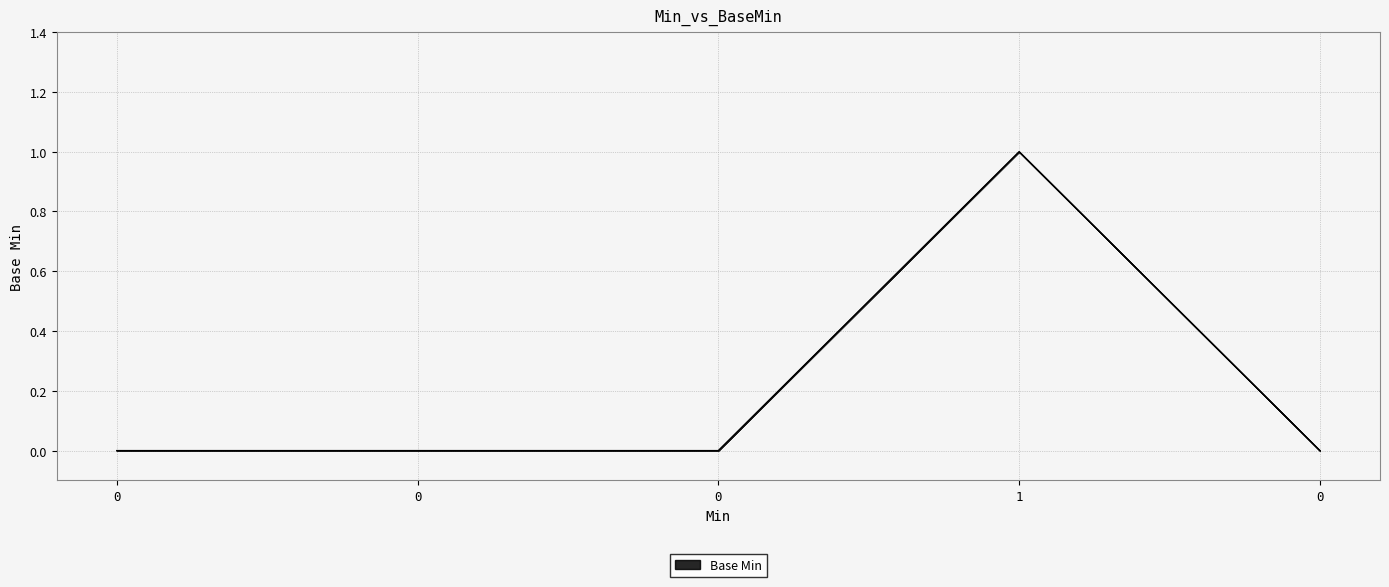

True or false: there are more than 1 points higher than both neighbors.

False